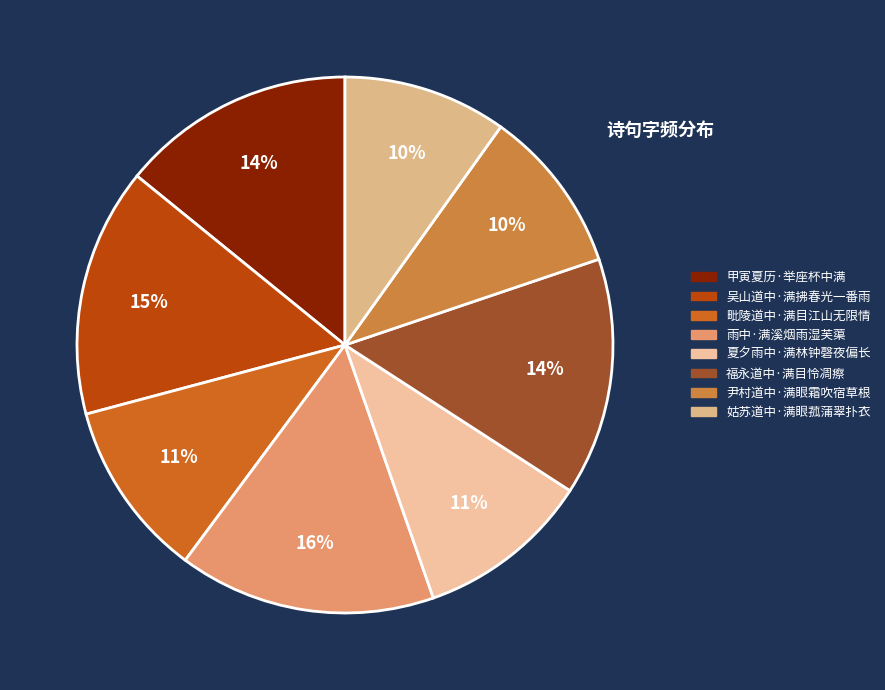

How many segments does this pie chart have?

8